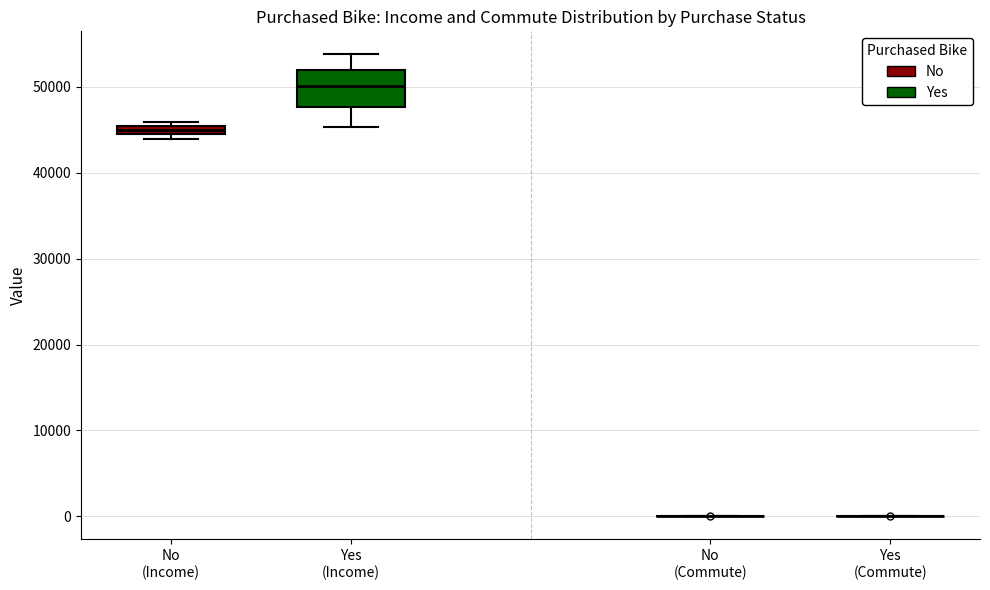

Comparing the boxes themselves (not the whiskers), which one is the tallest?

Yes (Income)